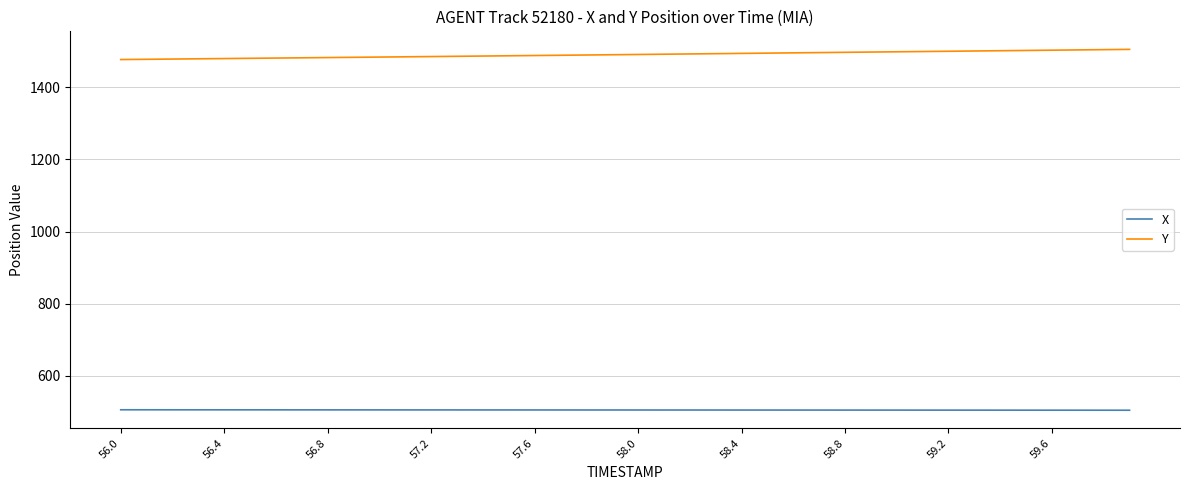

True or false: X and Y intersect in this chart.

False